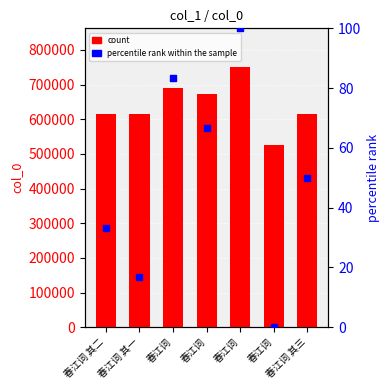

At how many categories does at least one series exceed 13621?

7